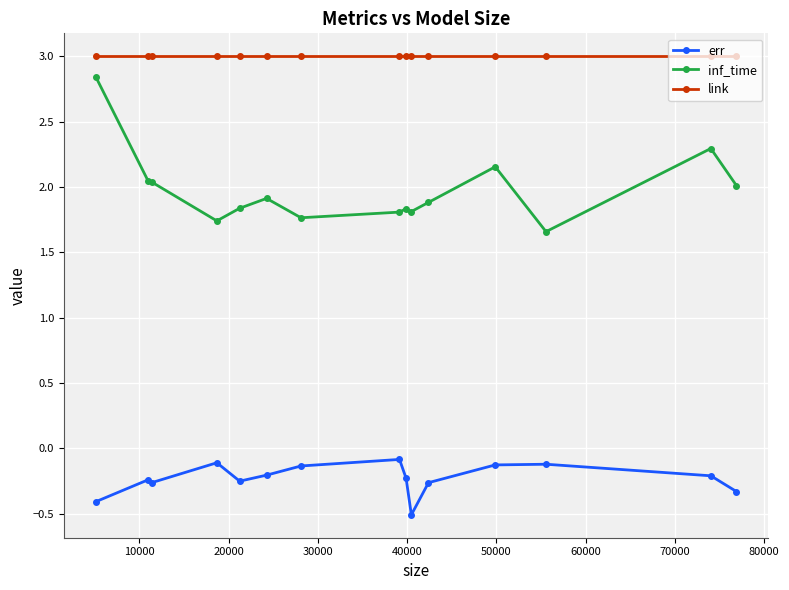

List the series in order of their peak value, lowest first.

err, inf_time, link